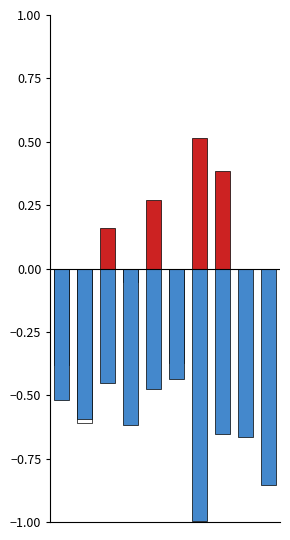

What is the average value of the 涨跌幅%(正) series?

0.1